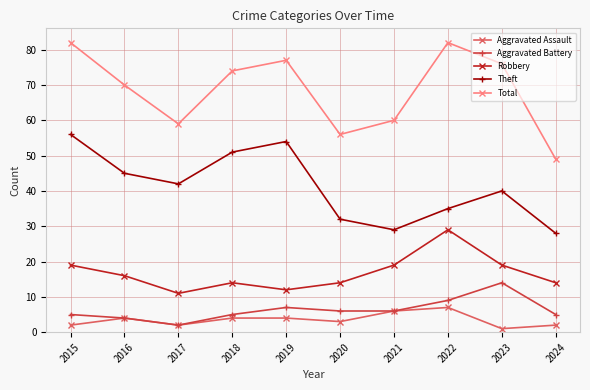

How many lines are shown in the chart?

5